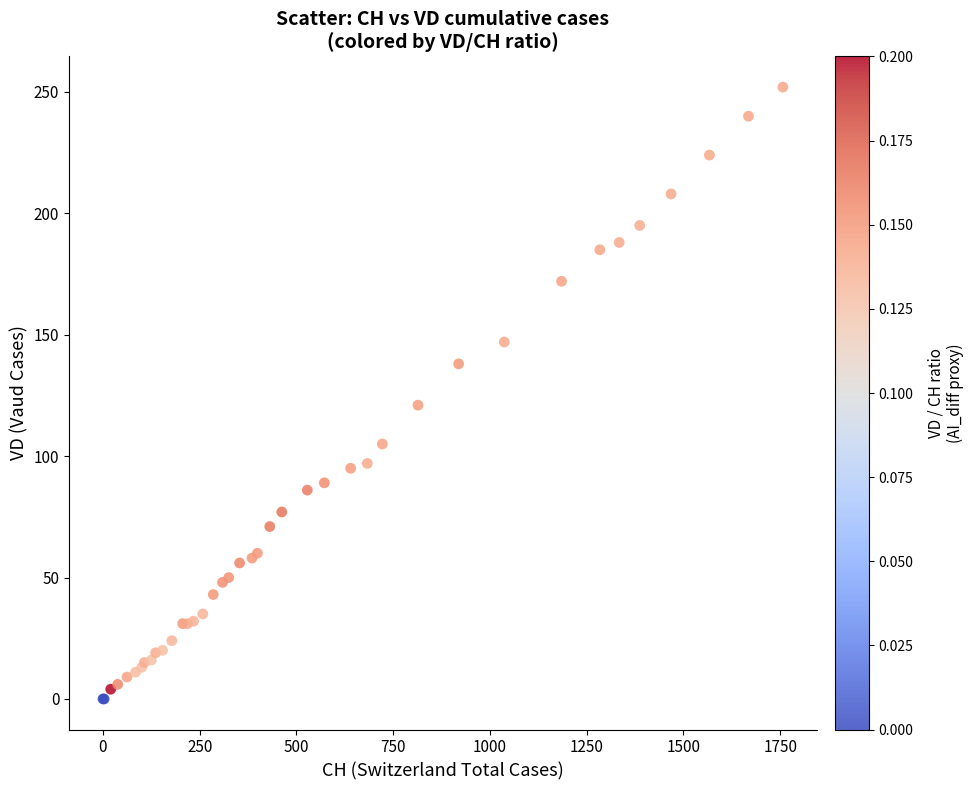

What Y value in the scatter plot is closest to 126?

121